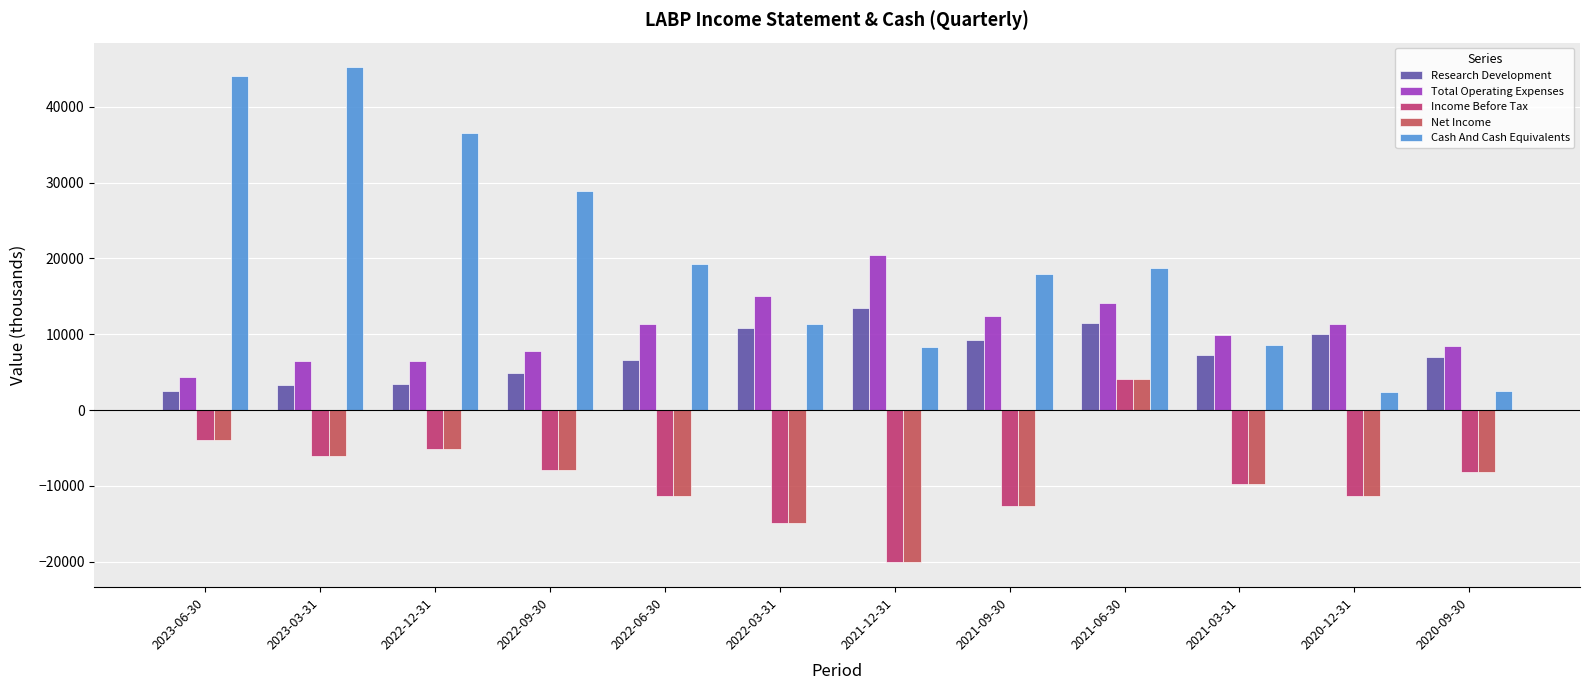

What is the label of the 3rd bar from the left?

2022-12-31